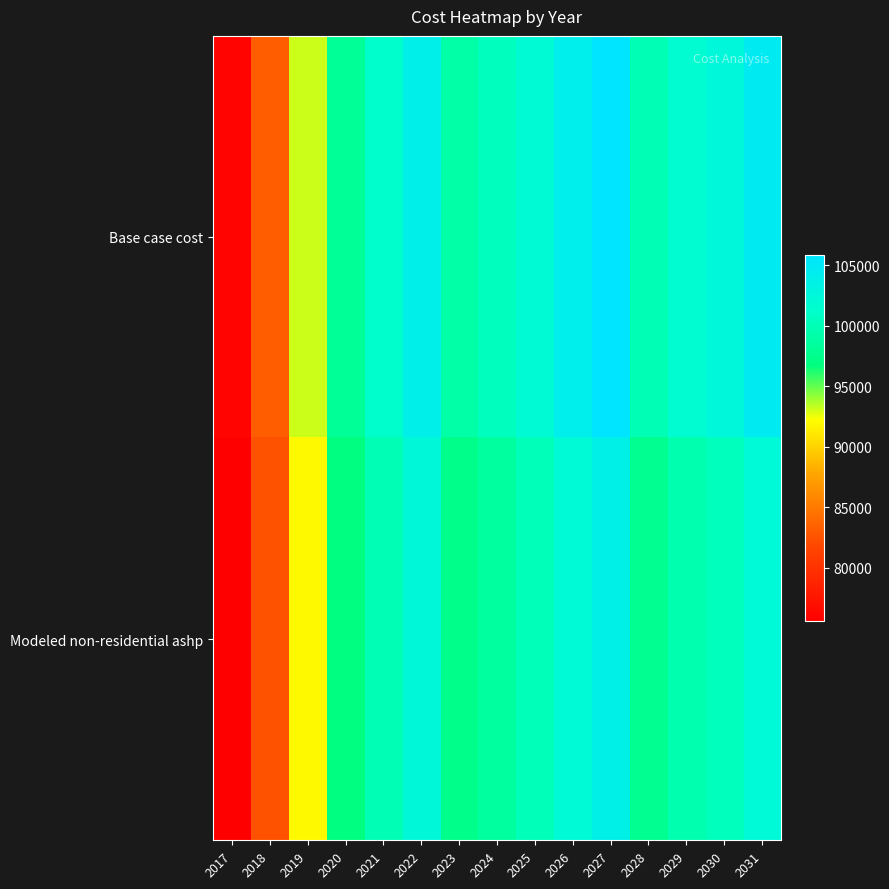

What is the difference between the highest and lowest values at 2024?

1795.9